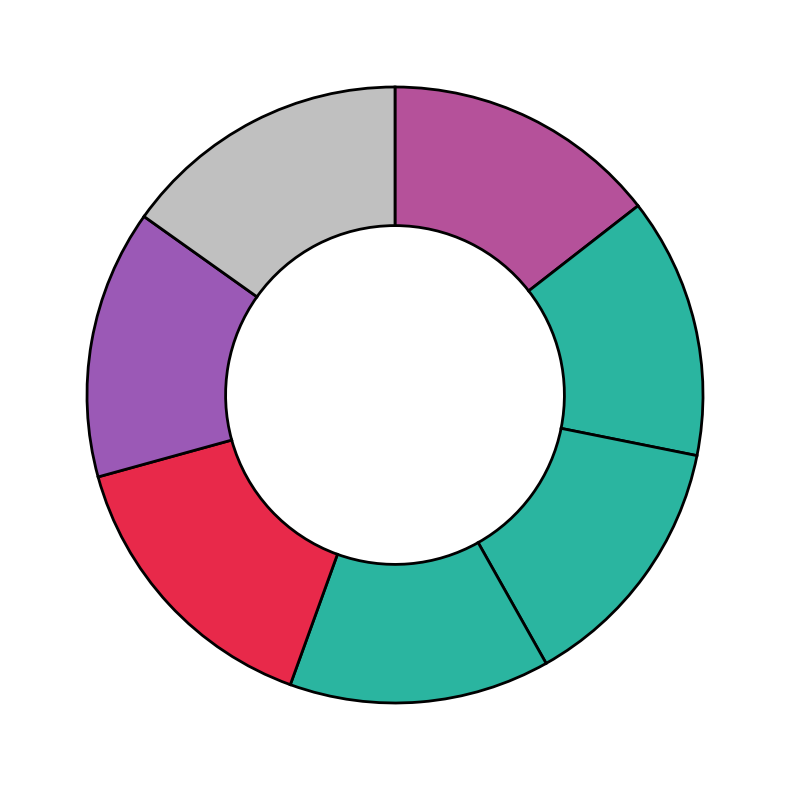

How many segments does this pie chart have?

7